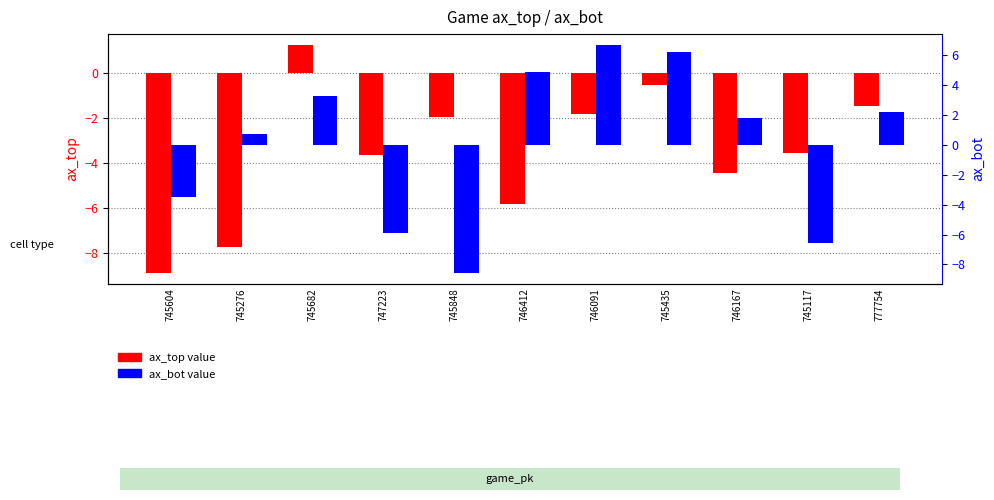

Count the number of categories in the chart.

11